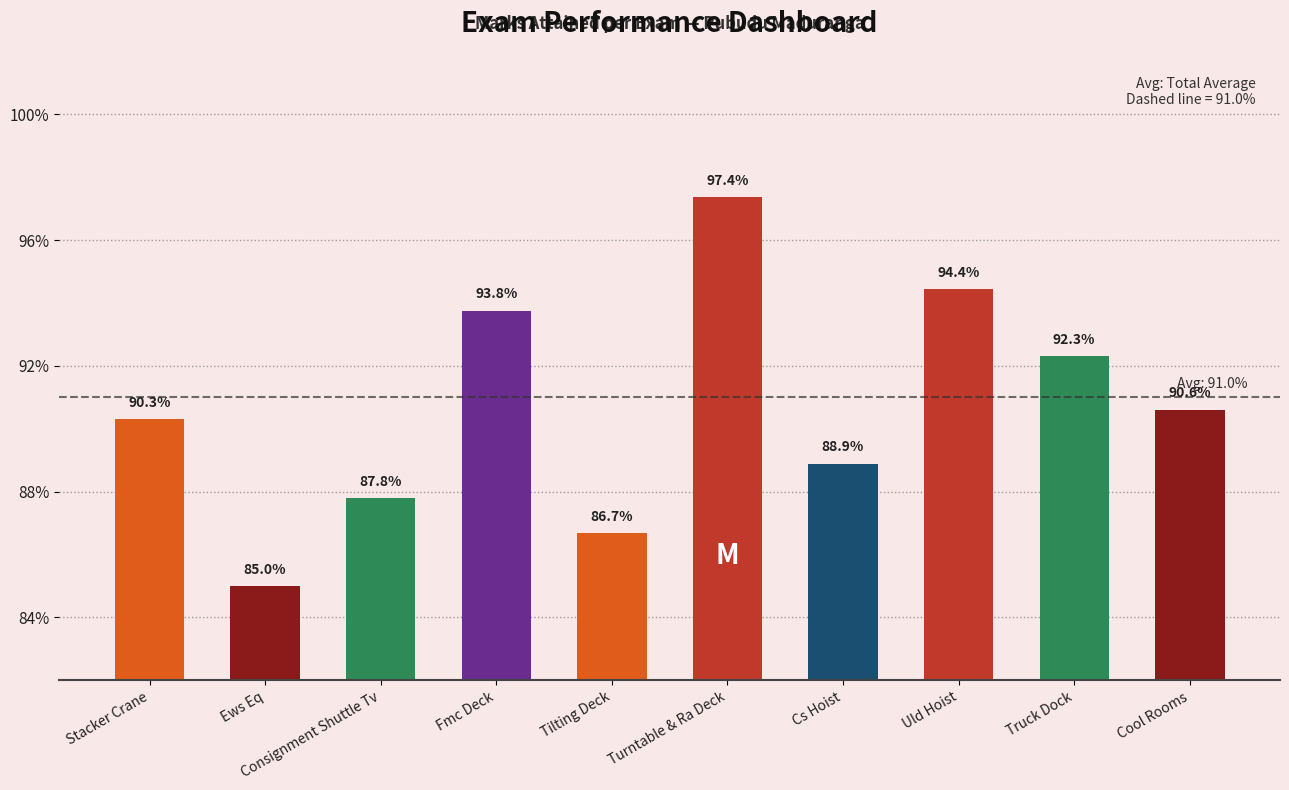

How many data points does each series have?

10